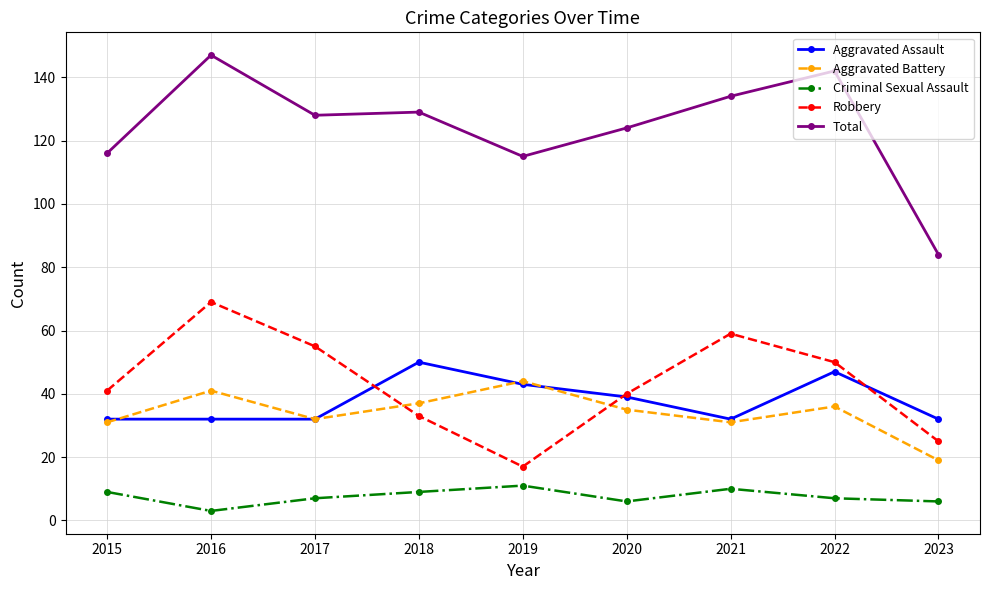

Is the value of Total at 2017 greater than the value of Robbery at 2020?

Yes